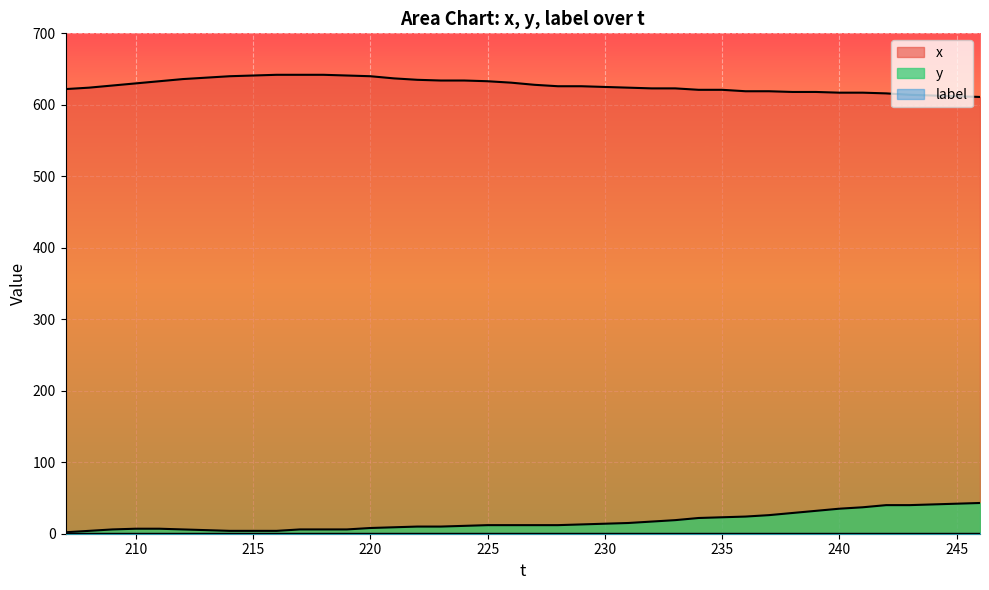

What is the smallest value displayed?

1